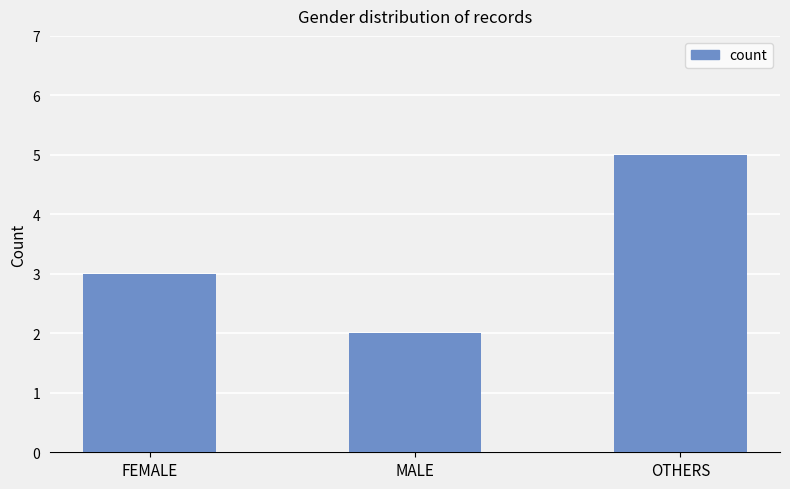

Count the number of data series in this chart.

1